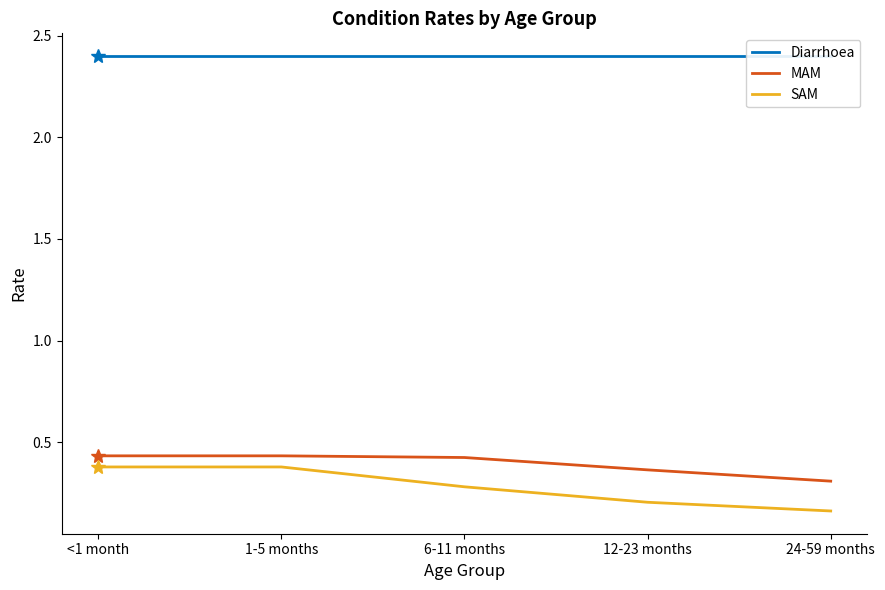

What is the maximum value for Diarrhoea?

2.4